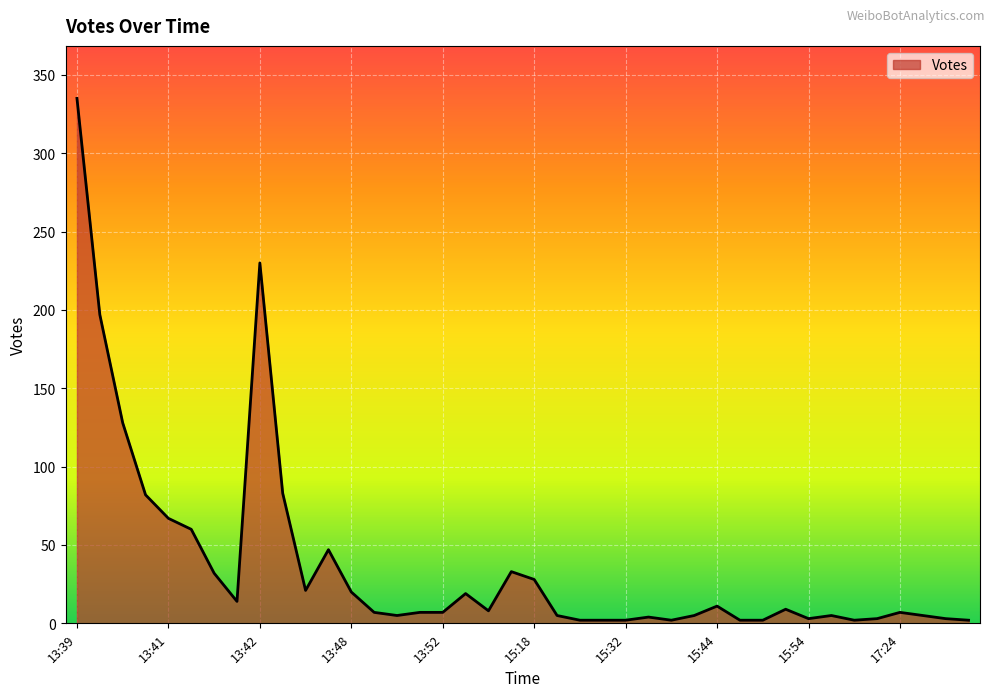

What is the difference between the maximum and minimum values?

333